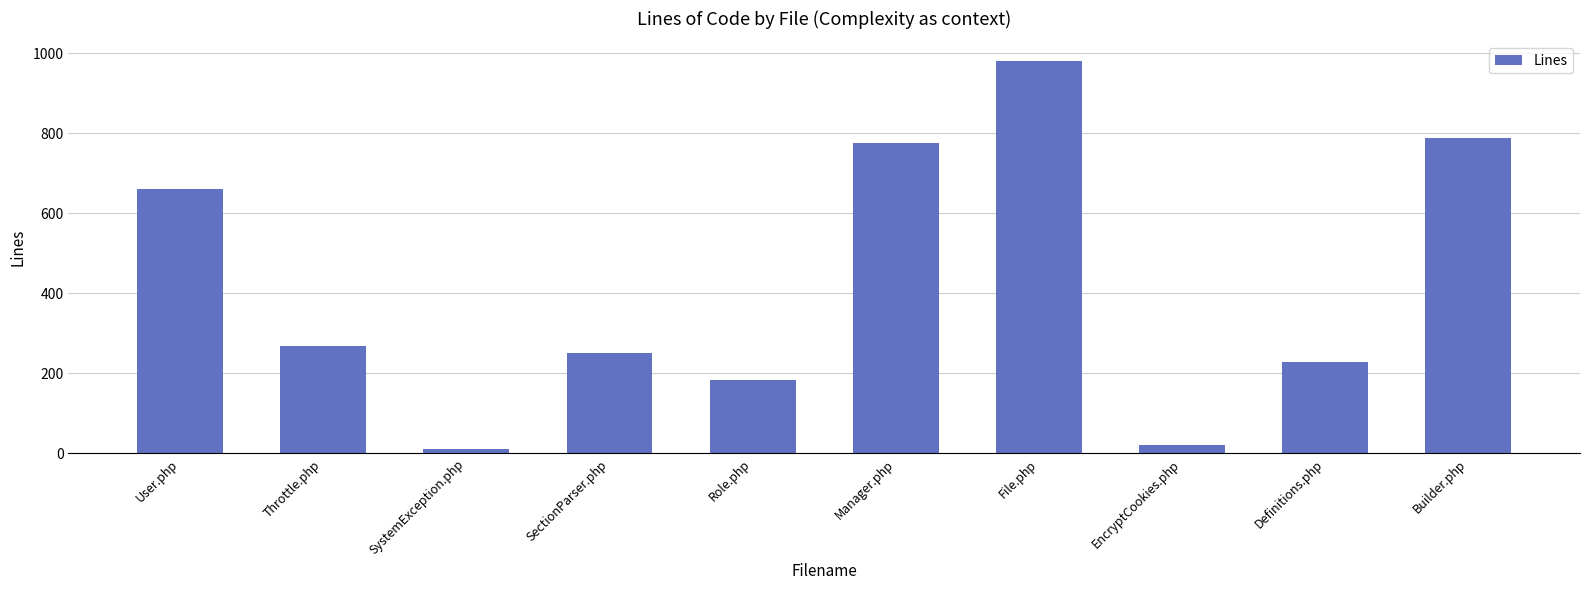

Reading left to right, transcribe all the data shown in this chart.

User.php=661	Throttle.php=268	SystemException.php=12	SectionParser.php=252	Role.php=184	Manager.php=776	File.php=981	EncryptCookies.php=21	Definitions.php=228	Builder.php=789